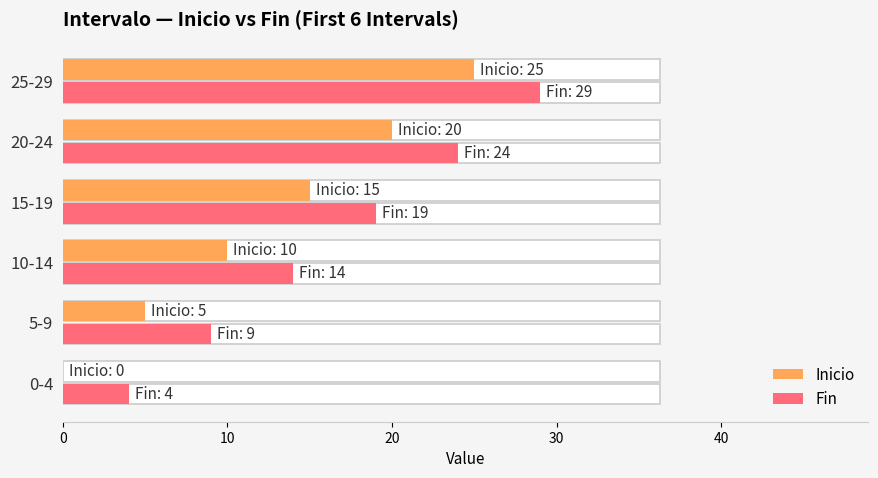

What are all the series names shown in the legend?

Inicio, Fin